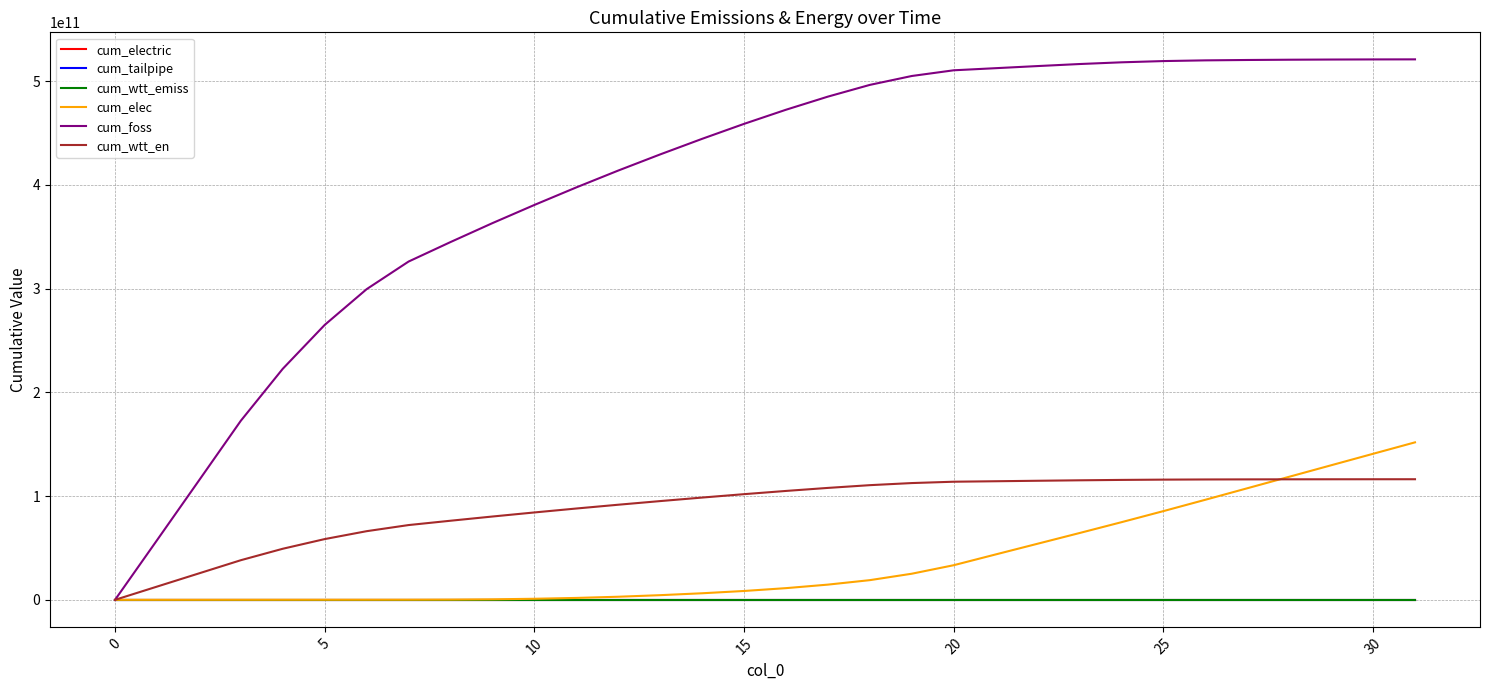

Which series has the widest spread of values?

cum_foss